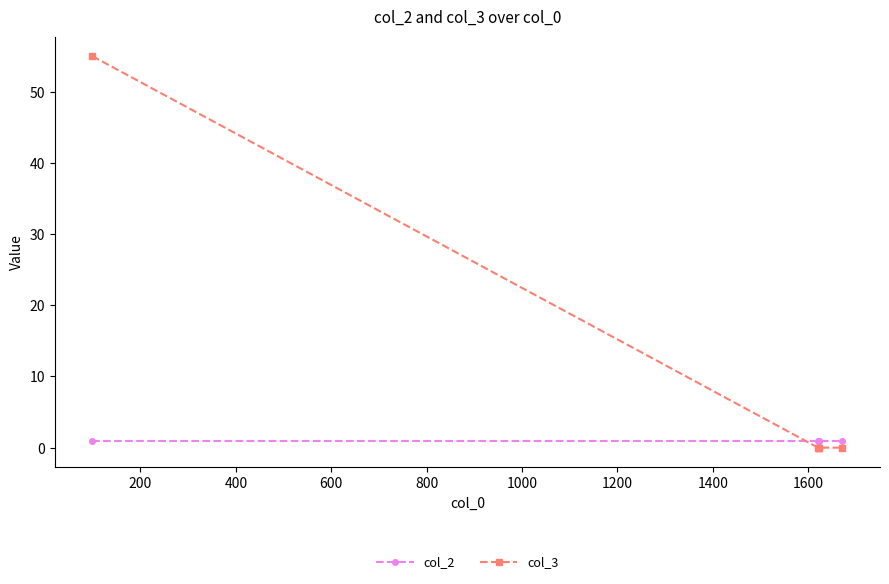

What are all the series names shown in the legend?

col_2, col_3